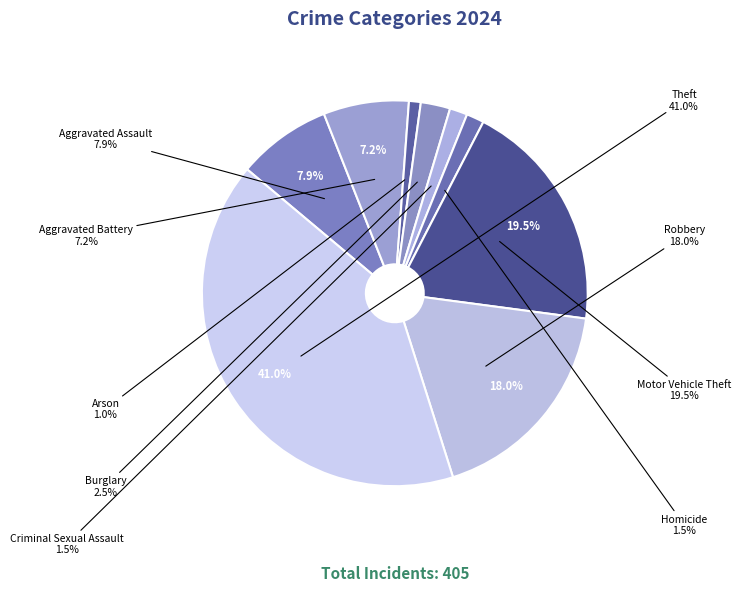

What portion of the pie excludes Criminal Sexual Assault?

98.5%